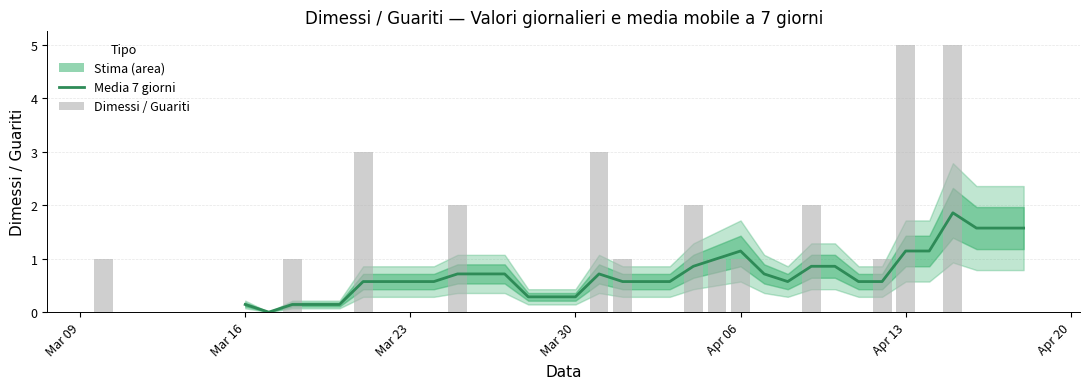

Count the Dimessi / Guariti values in the range 0 to 1.

33